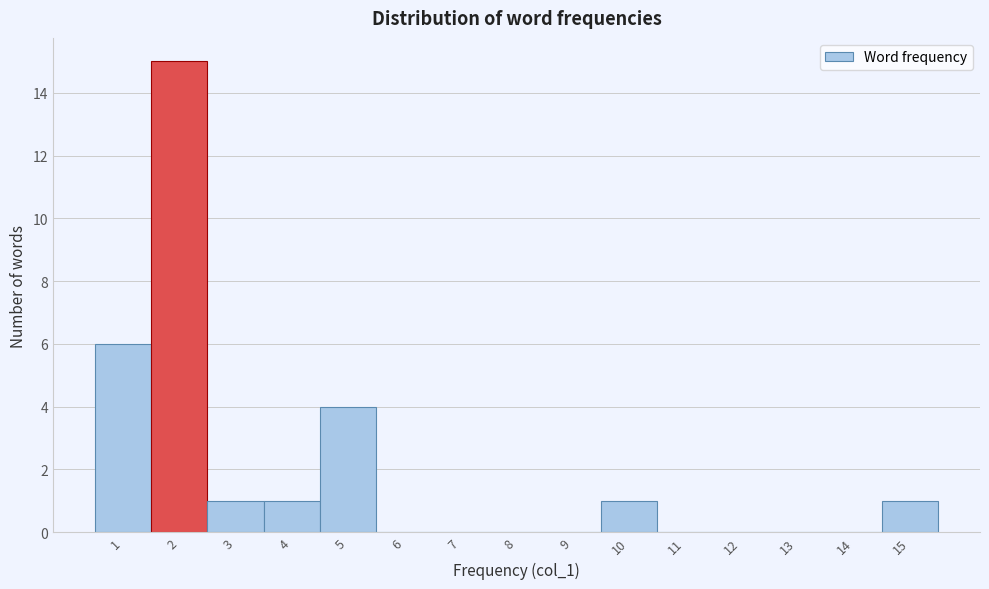

Over which range of the x-axis is the bar tallest?

1.5 to 2.5